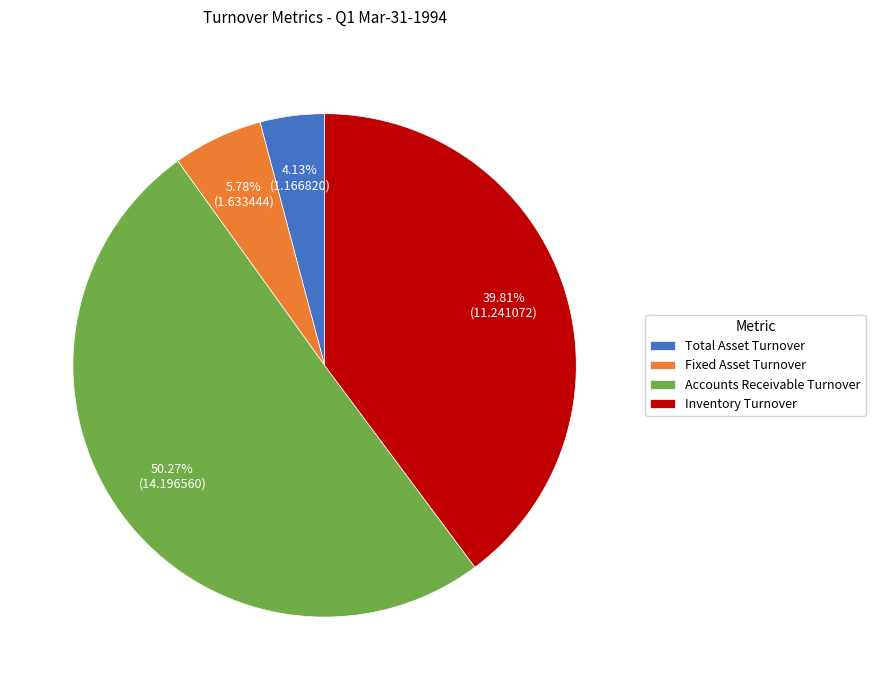

Do Inventory Turnover and Total Asset Turnover together represent more than half of the pie?

No